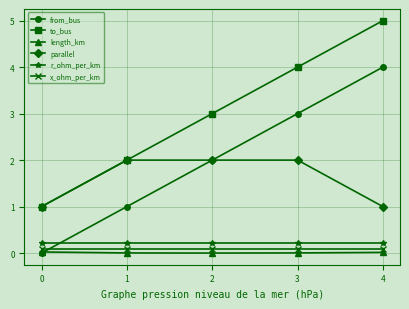

At which category is the sum across all series the highest?

4